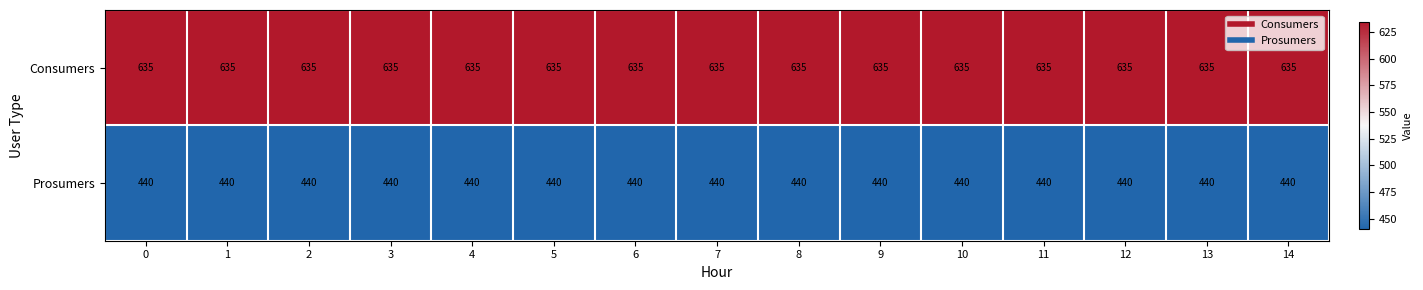

What is the difference between the highest and lowest values at 9?

195